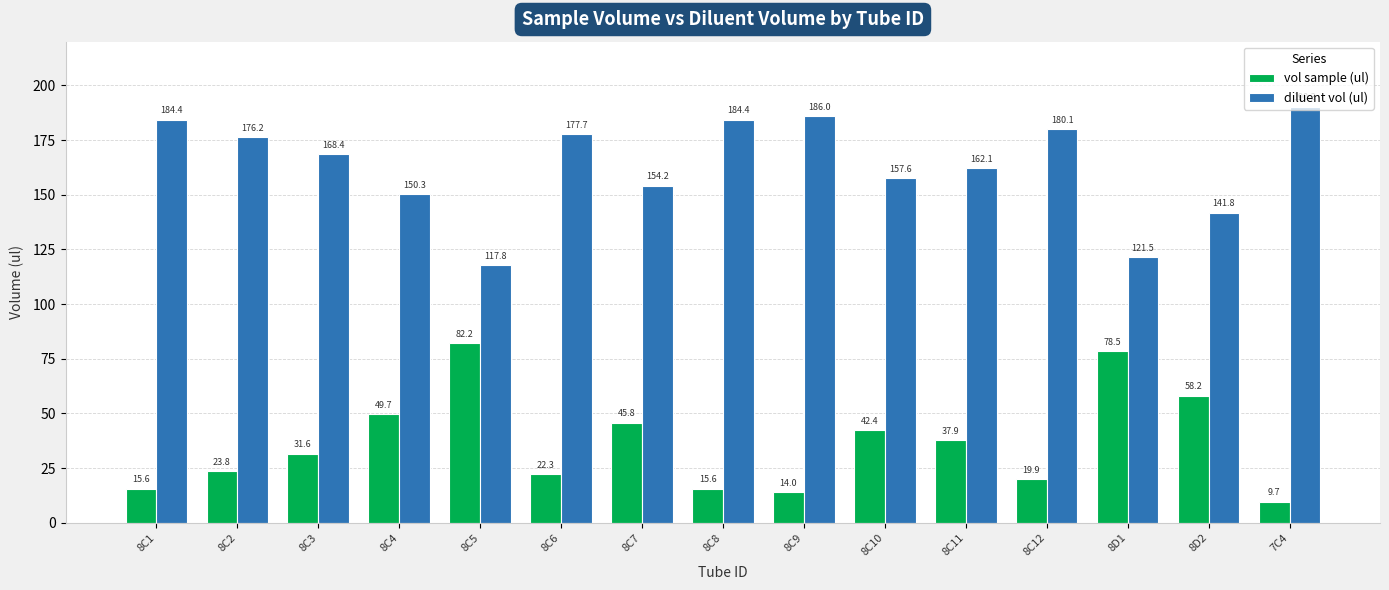

List the series in order of their overall mean, highest first.

diluent vol (ul), vol sample (ul)